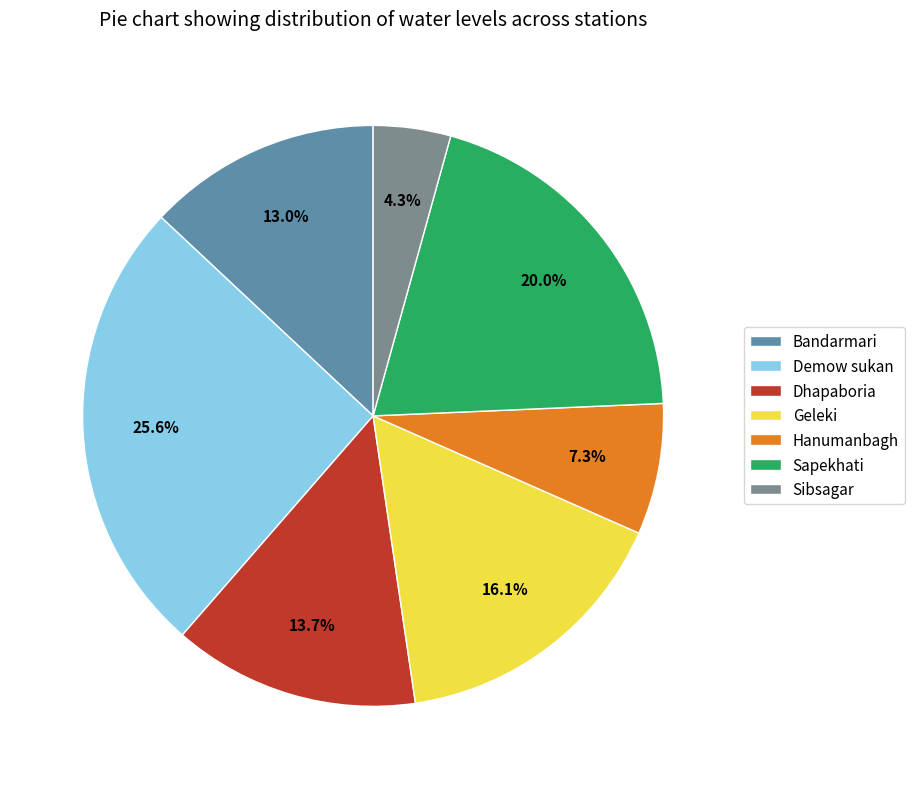

Is Sapekhati the majority of the pie?

No